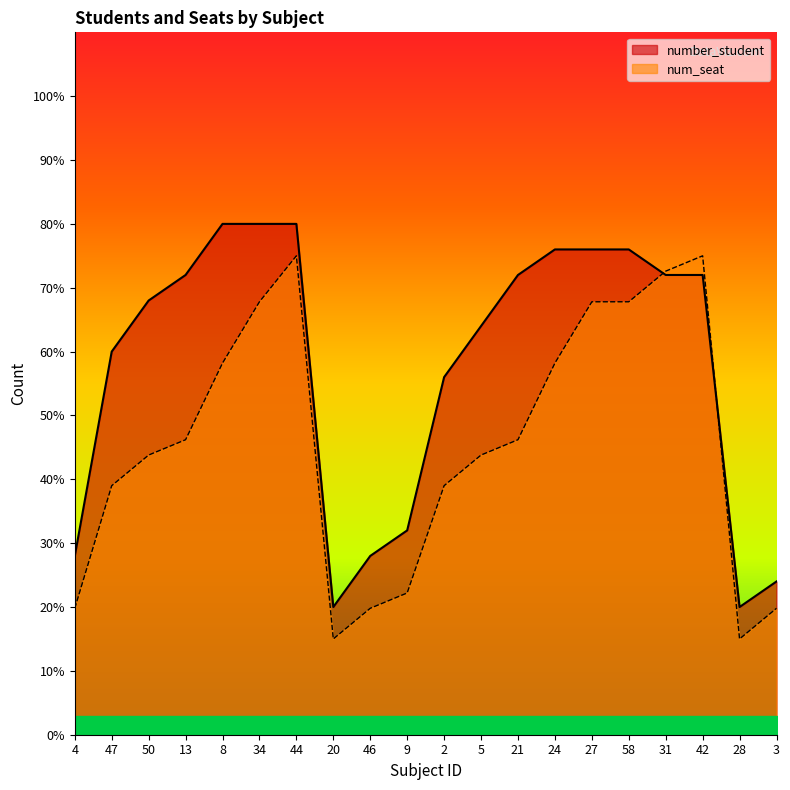

Which series has the largest range (max minus min)?

number_student